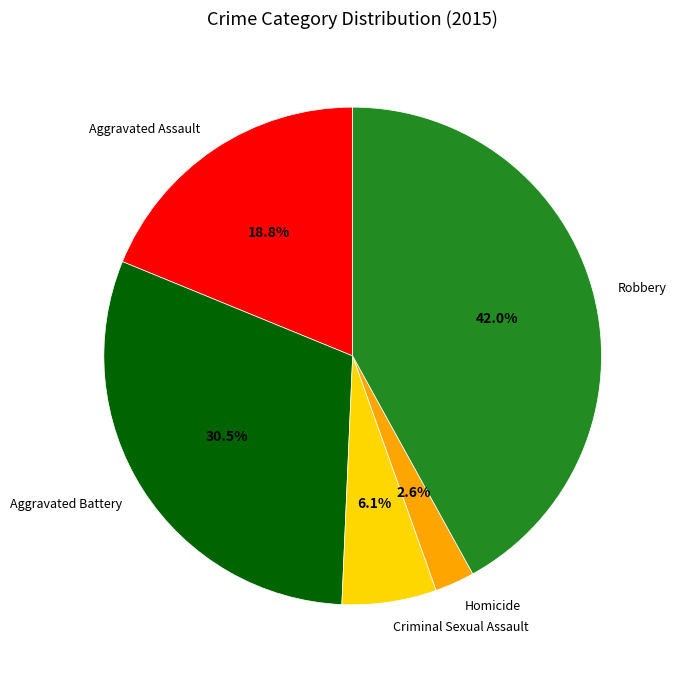

How many slices are in this pie chart?

5